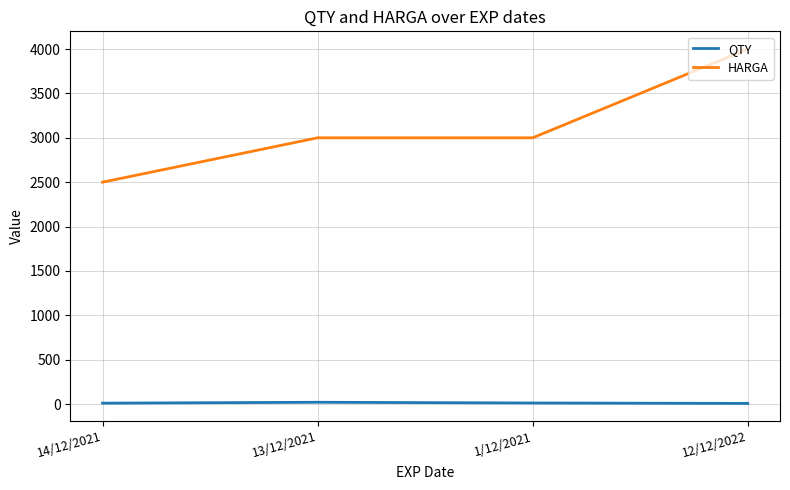

True or false: HARGA has more than 2 interior local peaks.

False